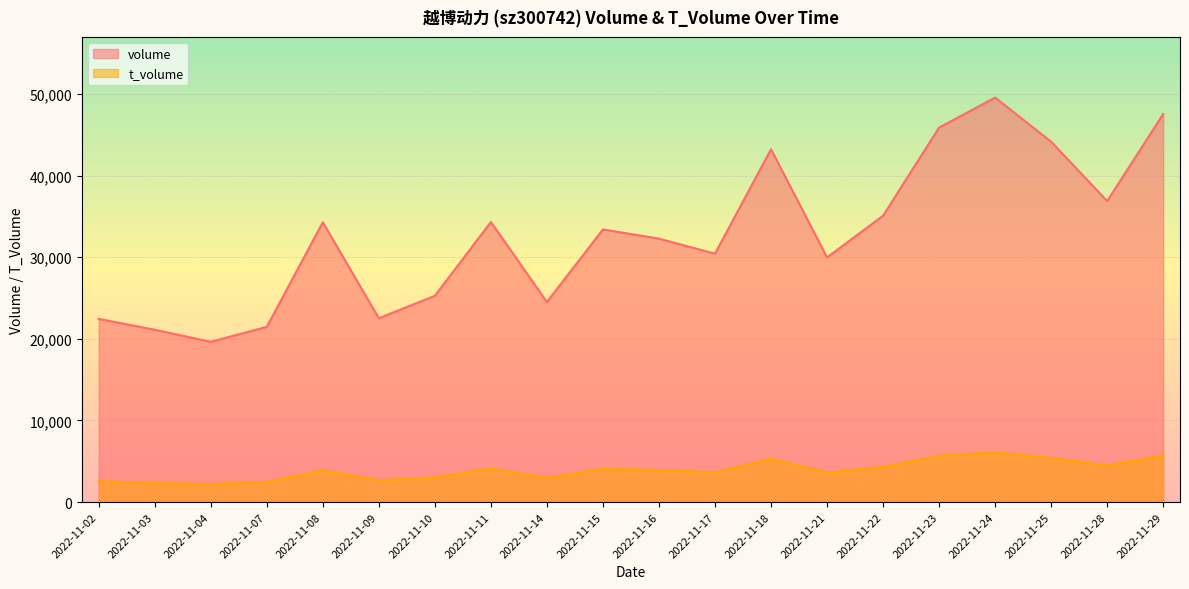

What is the sum of the volume values at 2022-11-02 and 2022-11-08?

56720